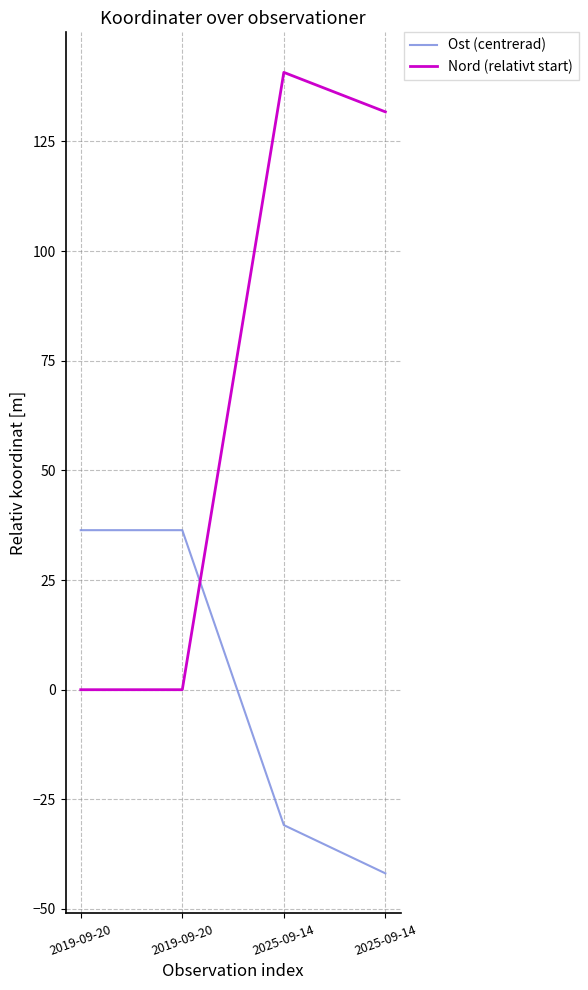

Which series changed the most between 2019-09-20 and 2025-09-14?

Nord (relativt start)